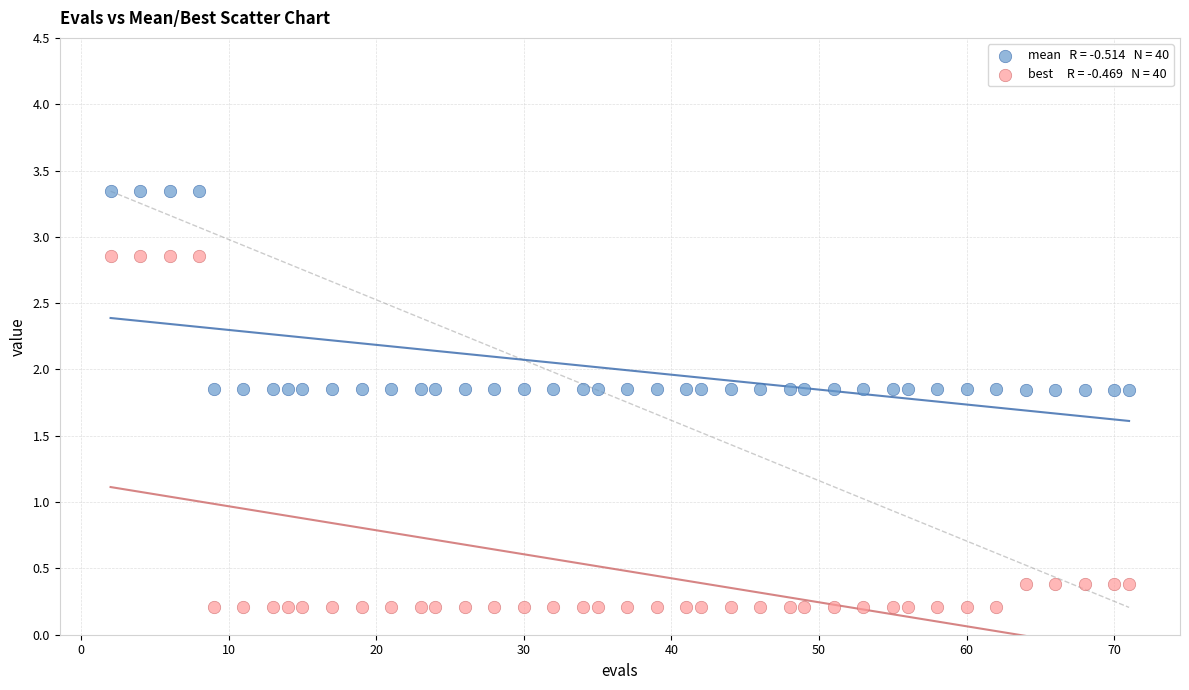

How many data points are displayed?

80